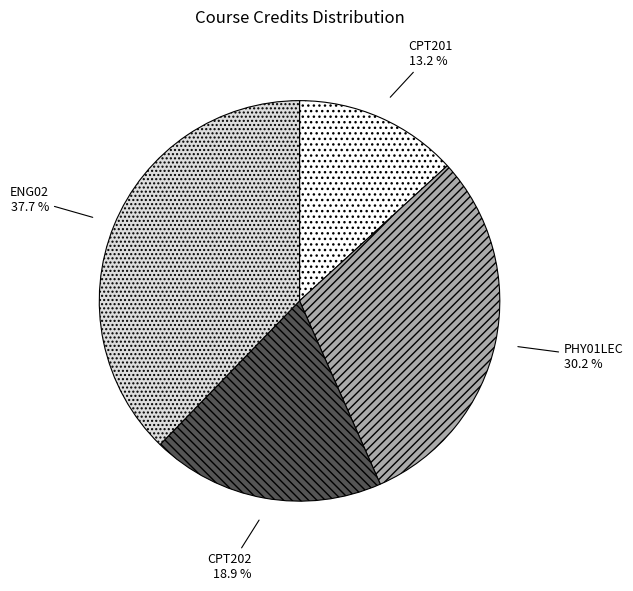

Rank the categories by value from highest to lowest.

ENG02, PHY01LEC, CPT202, CPT201